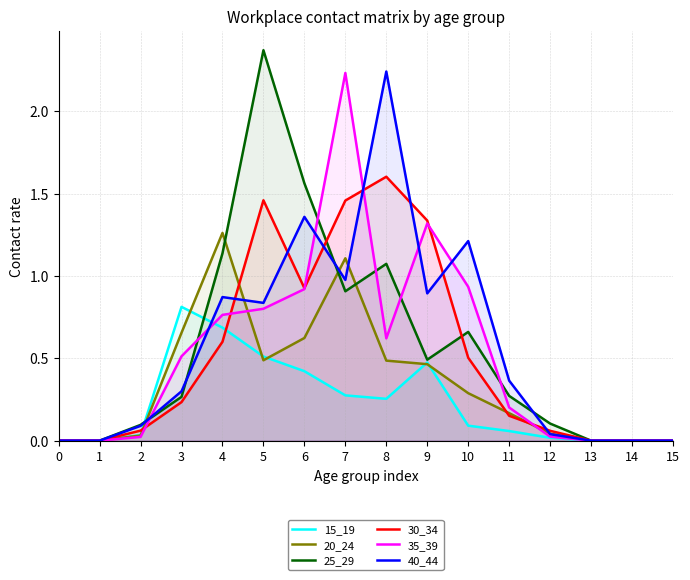

Which series has the largest range (max minus min)?

25_29